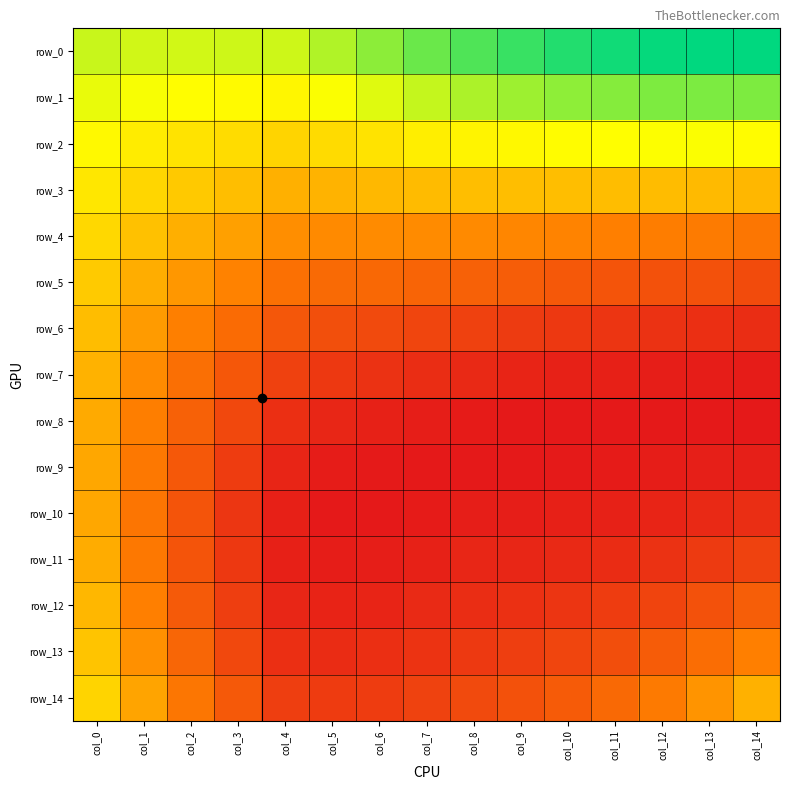

At which label does row_0 reach its minimum?

col_2